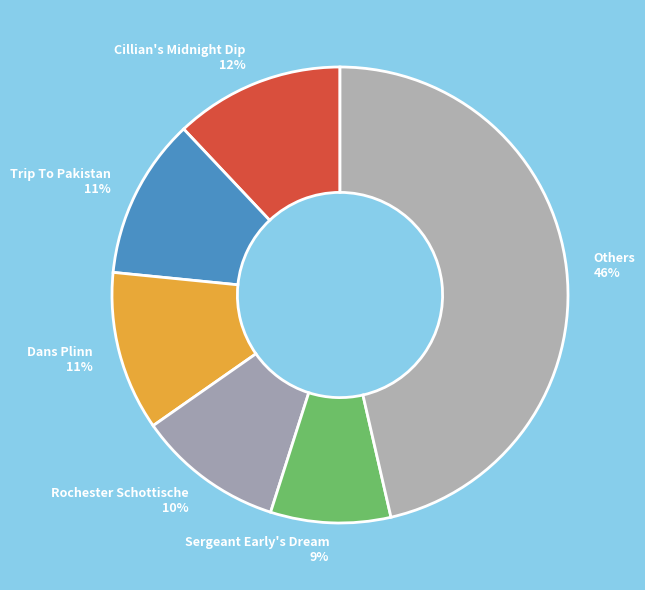

Do Sergeant Early's Dream and Cillian's Midnight Dip together represent more than half of the pie?

No